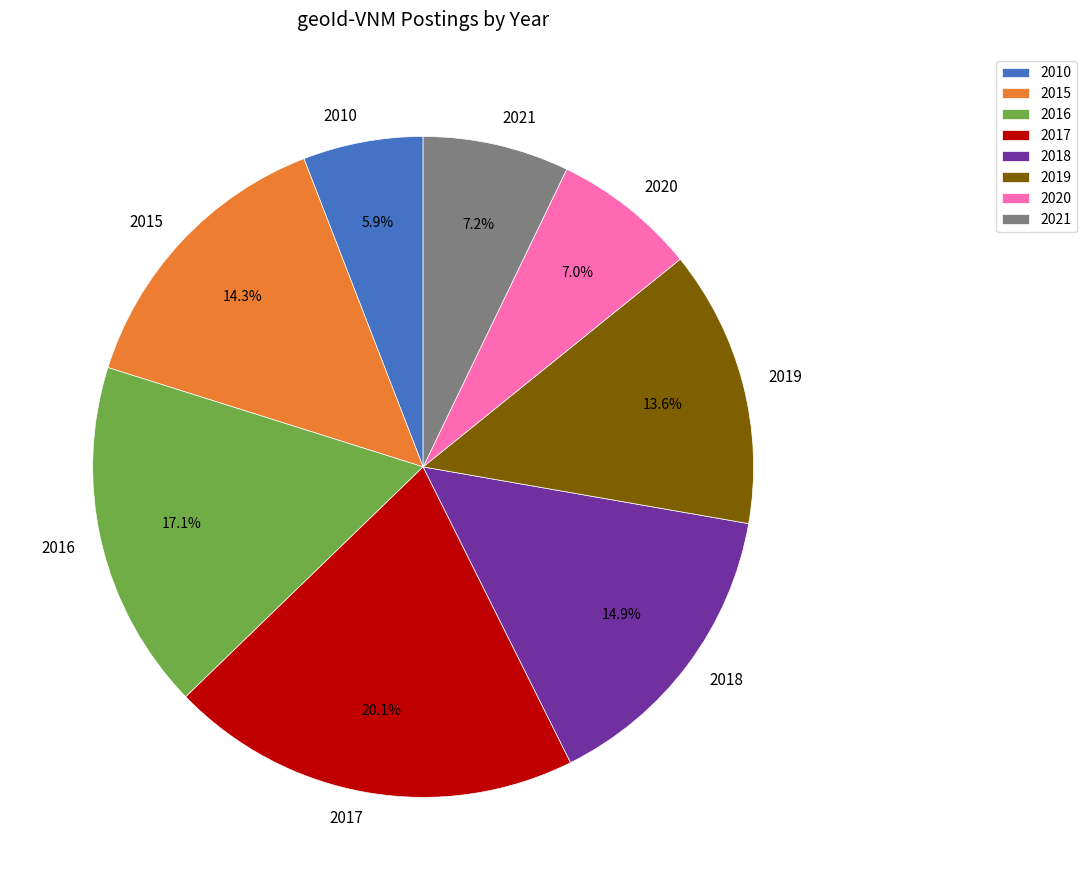

Which slice is the smallest?

2010